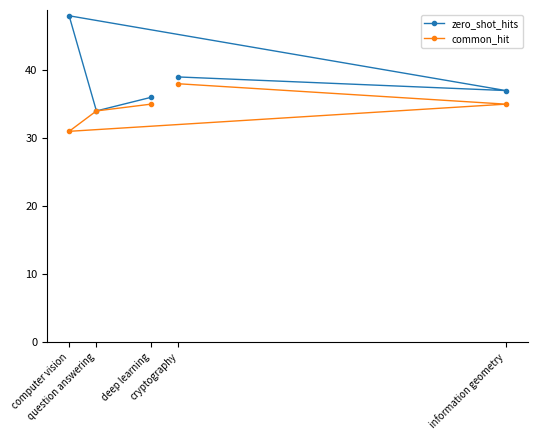

What is the total value across all series at question answering?

68